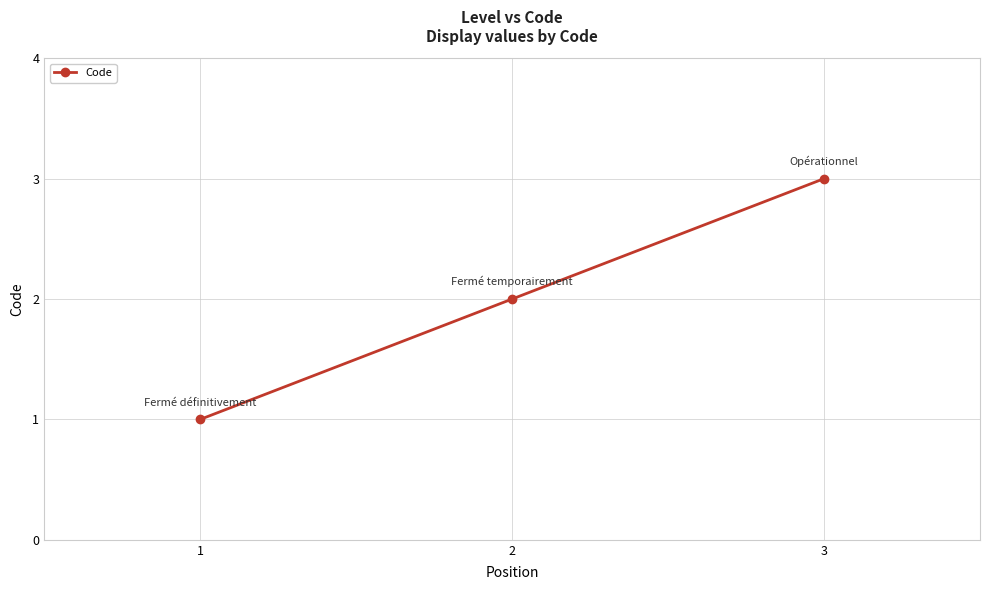

At which label is the value closest to 2?

2